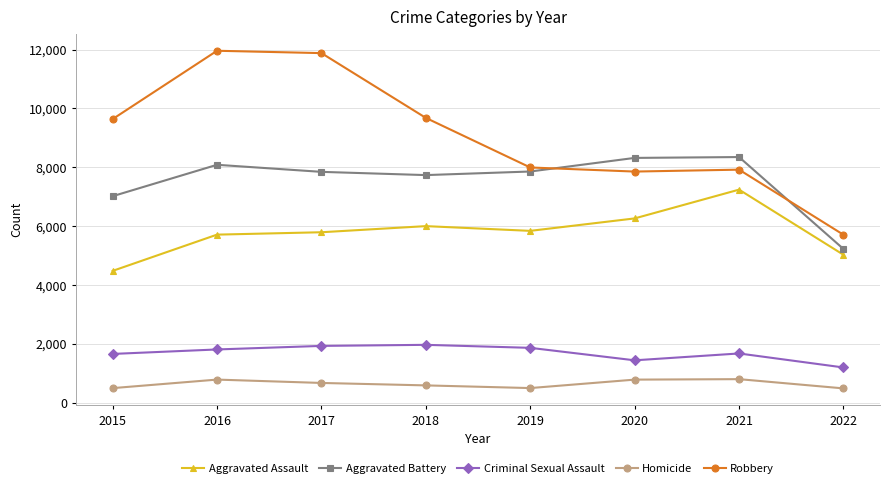

What is the difference between the second highest and second lowest values in the Criminal Sexual Assault series?

490